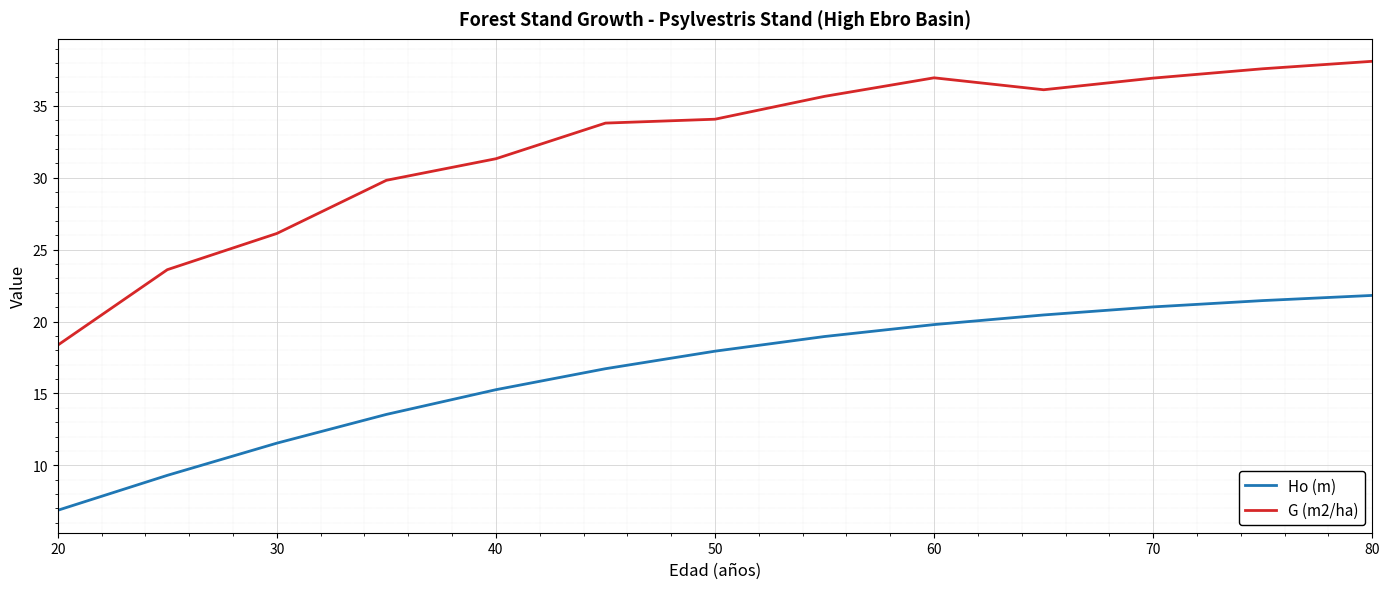

Which series has the largest total across all categories?

G (m2/ha)